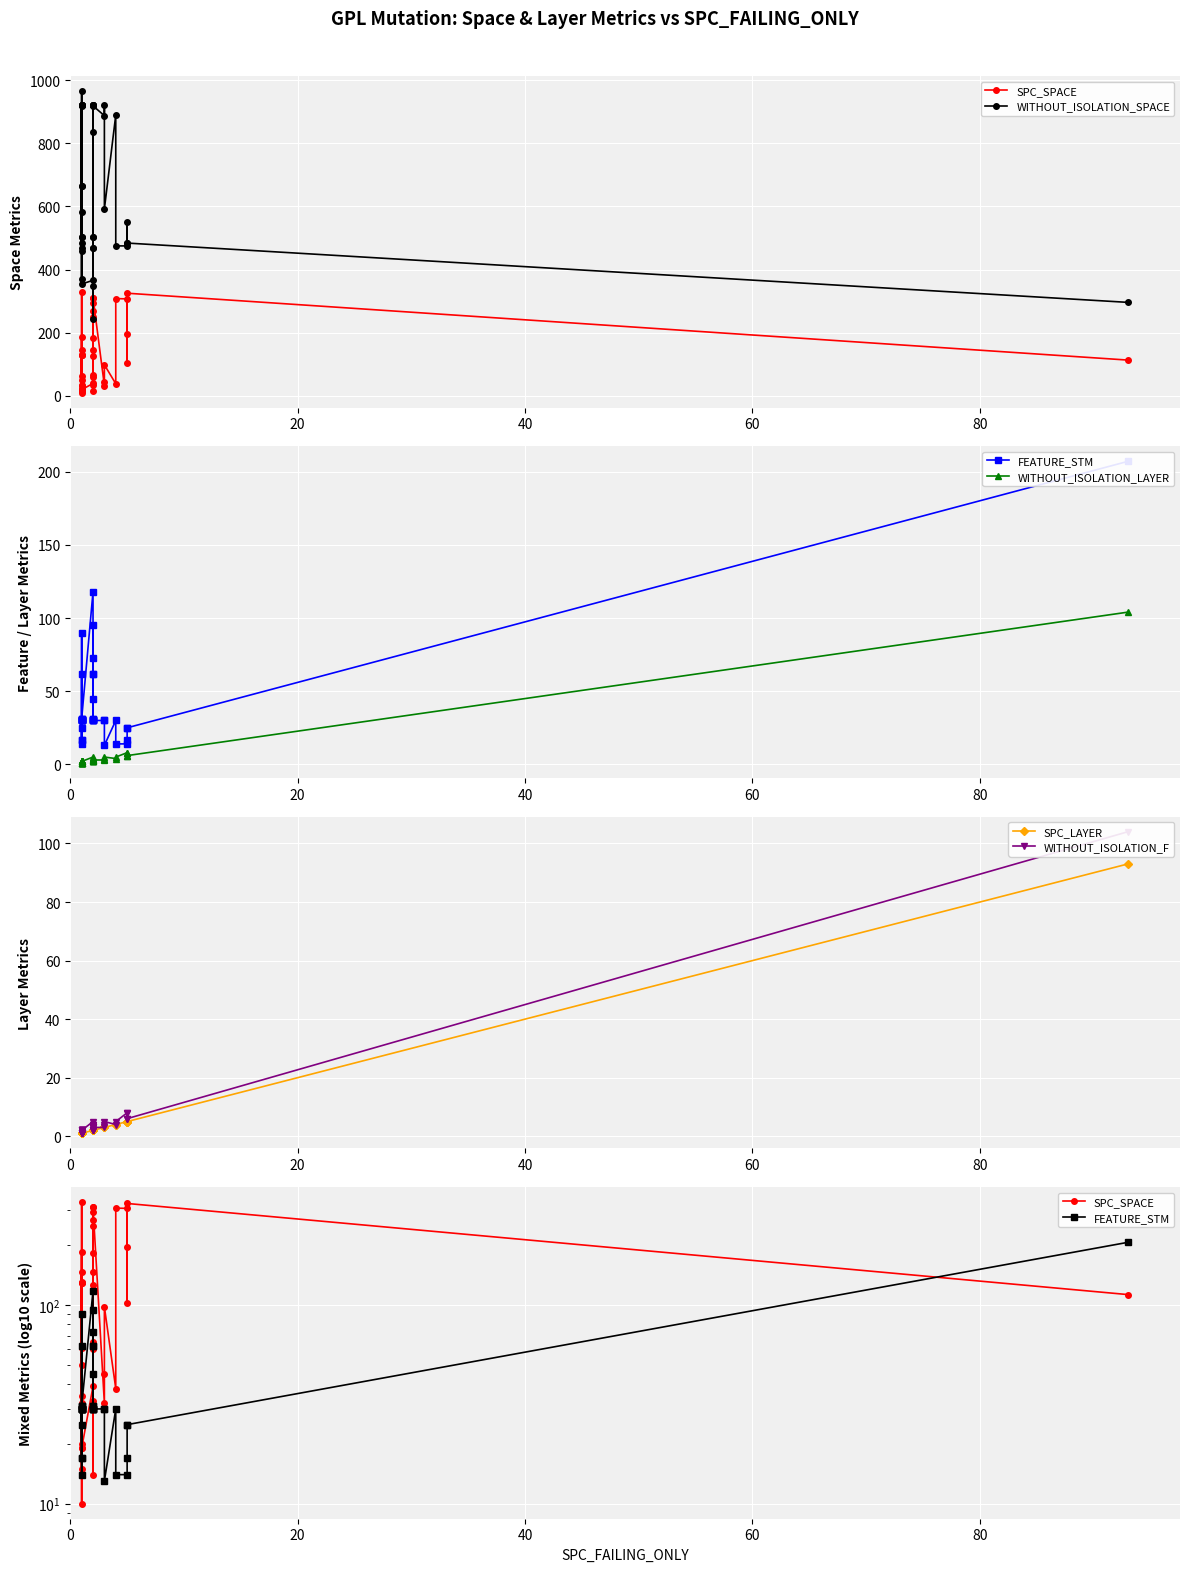

Is this an area chart (filled region under the line)?

No